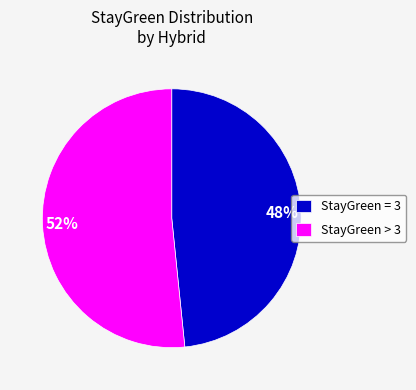

Which category accounts for the majority?

StayGreen > 3